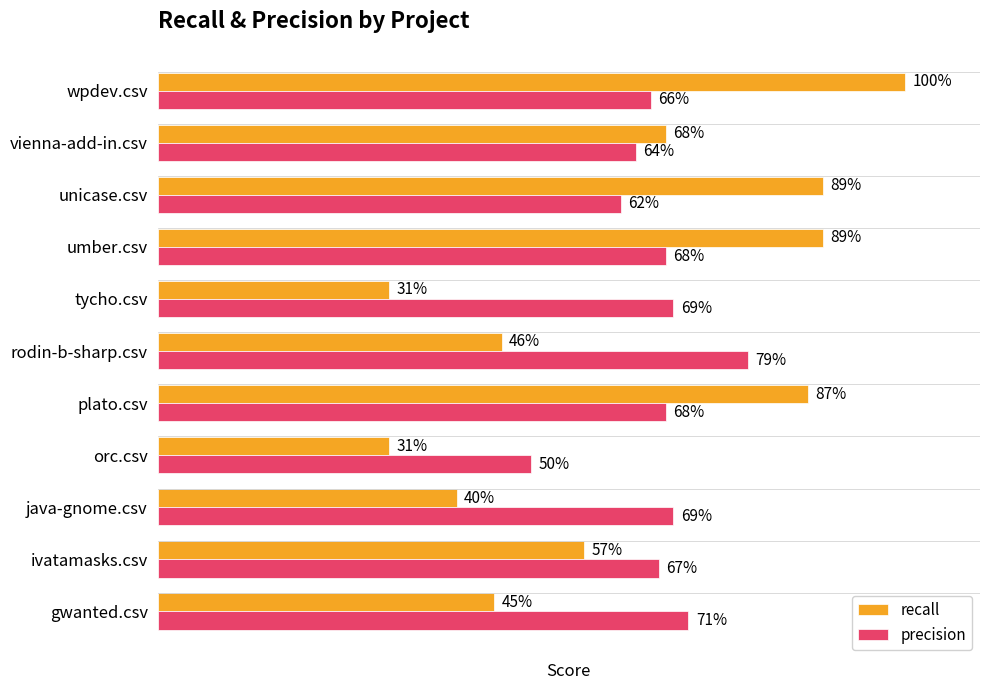

Reading left to right, list all the values displayed in this chart.

recall: 0.5	0.6	0.4	0.3	0.9	0.5	0.3	0.9	0.9	0.7	1.0
precision: 0.7	0.7	0.7	0.5	0.7	0.8	0.7	0.7	0.6	0.6	0.7